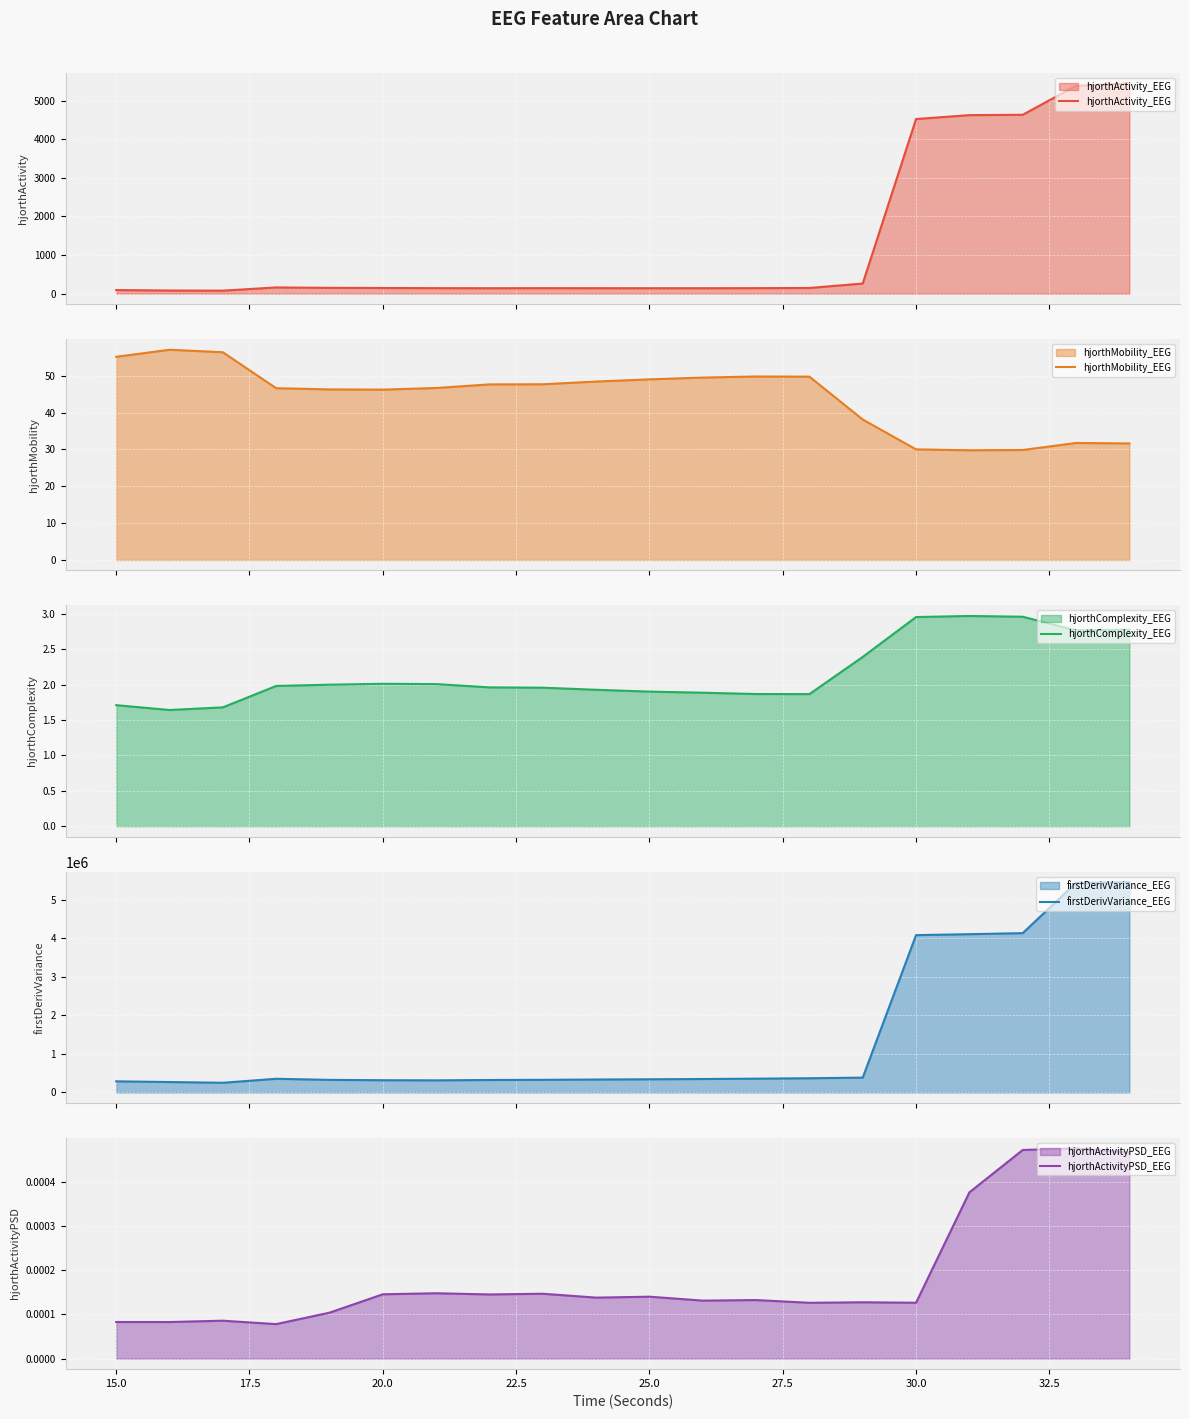

What is the maximum value for hjorthActivity_EEG?

5443.6